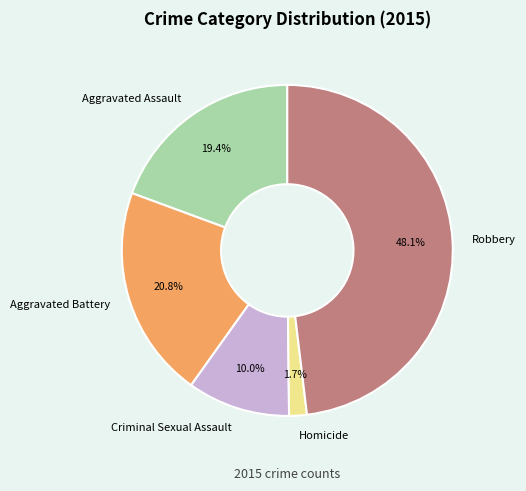

What percentage is the Aggravated Battery slice, to the nearest percent?

21%